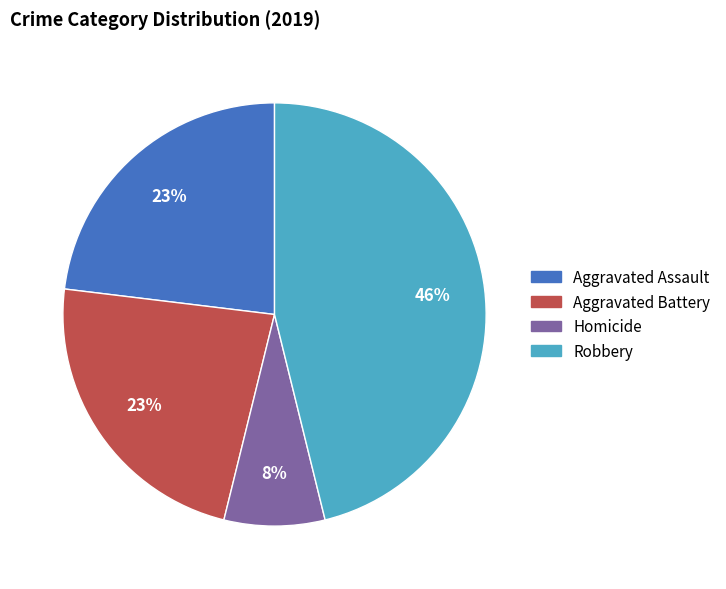

To the nearest percent, what is the difference between the largest and smallest slice percentages?

38%